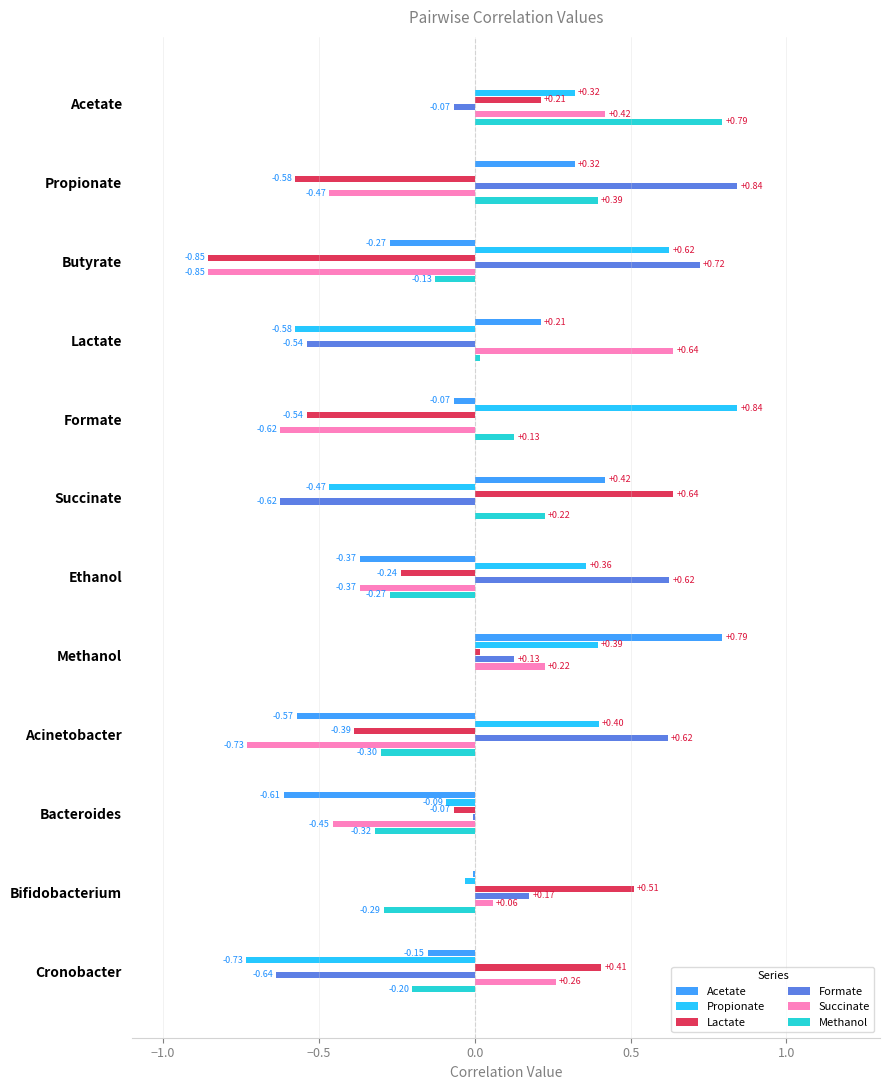

Which series changed the most between Butyrate and Acinetobacter?

Lactate